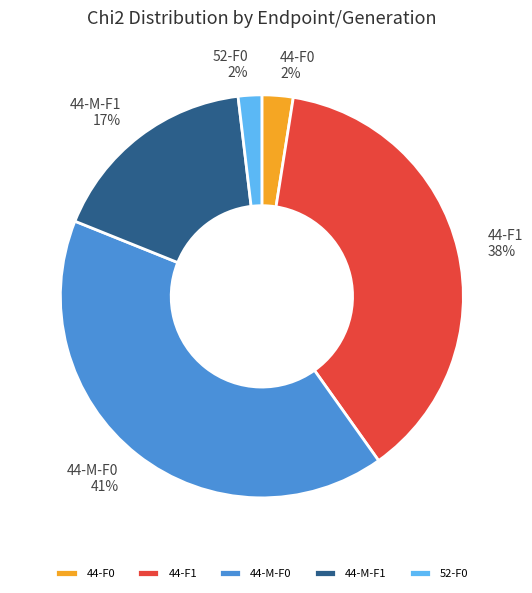

To the nearest percent, what percentage of the pie is 44-M-F0?

41%